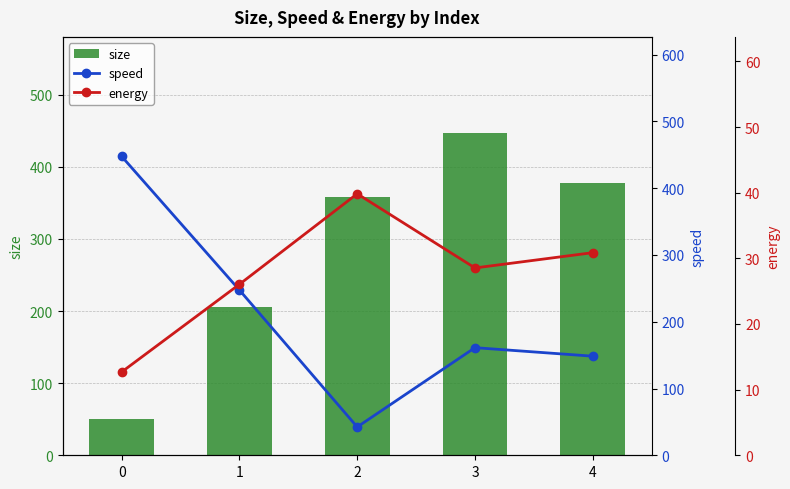

Which series changed the most between 1 and 2?

speed